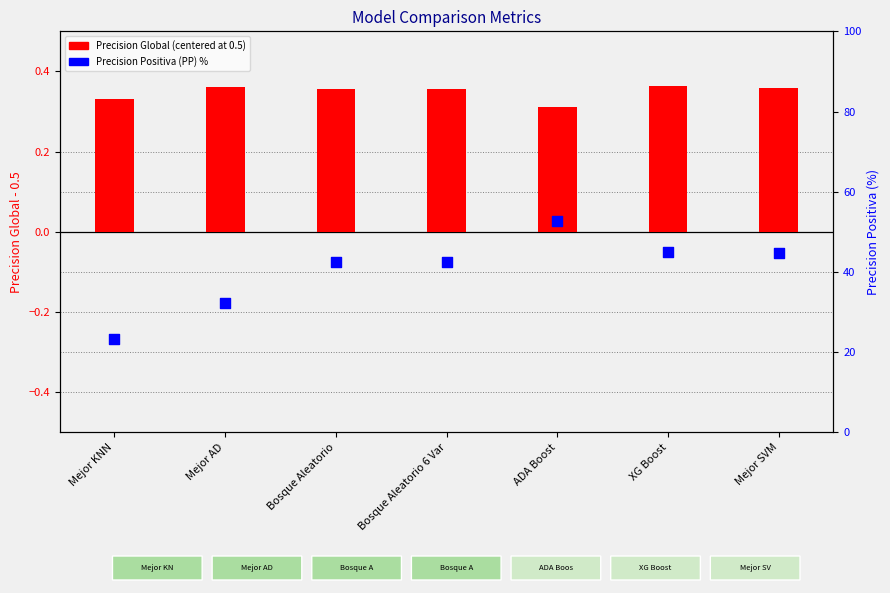

Which series reaches the maximum Y coordinate?

Precision Positiva (PP) %